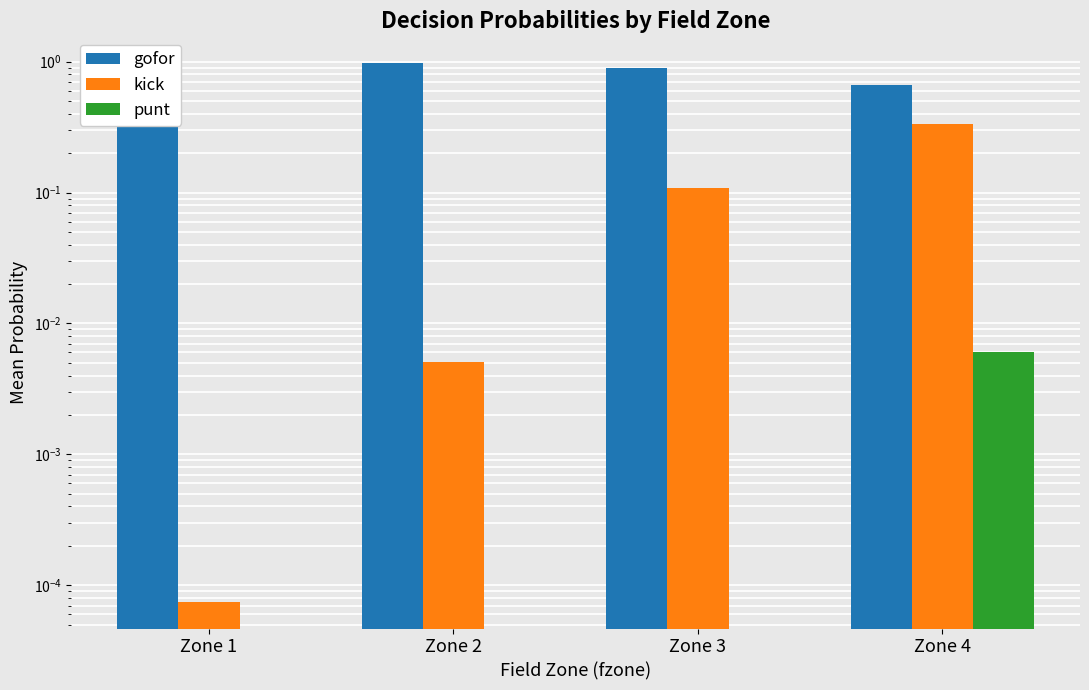

At how many categories does at least one series exceed 0?

4